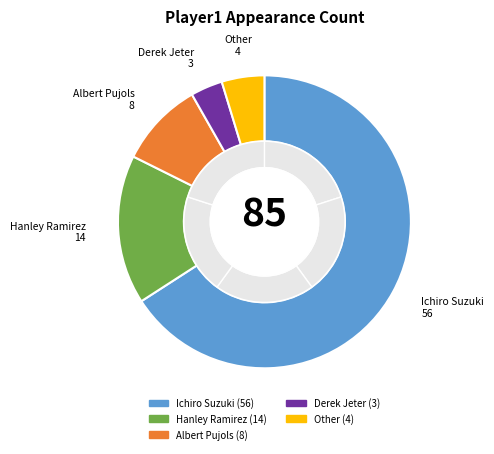

What percentage is the Albert Pujols slice, to the nearest percent?

9%